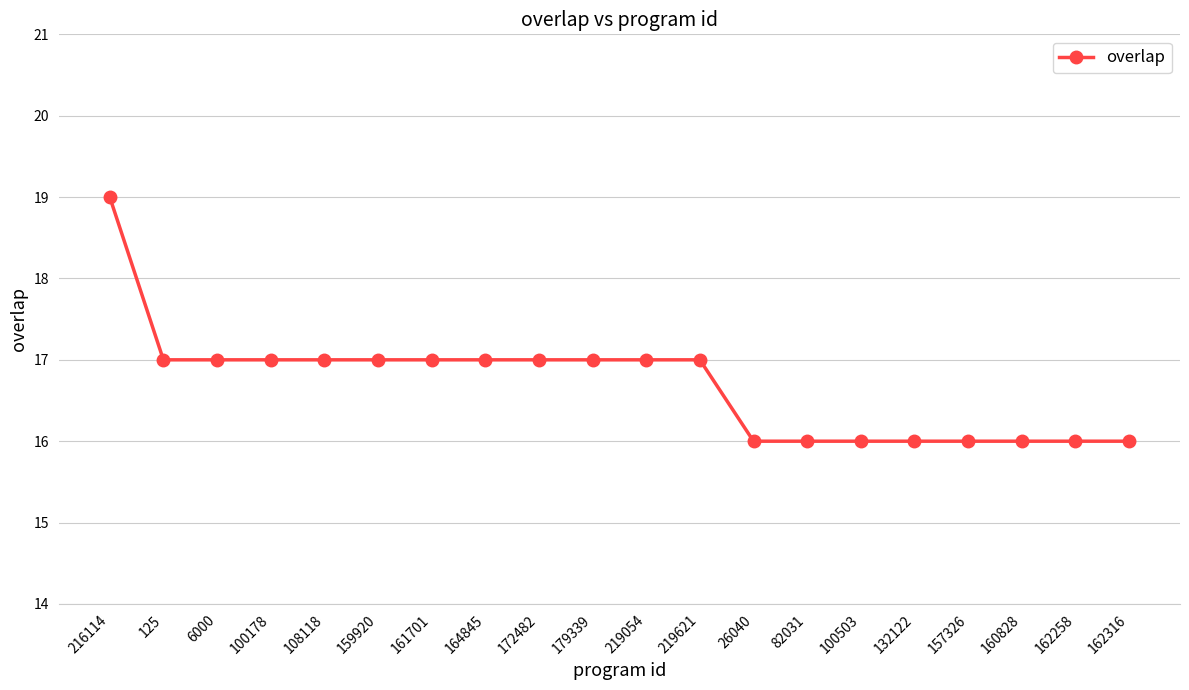

The value at 100503 is 26. True or false?

False